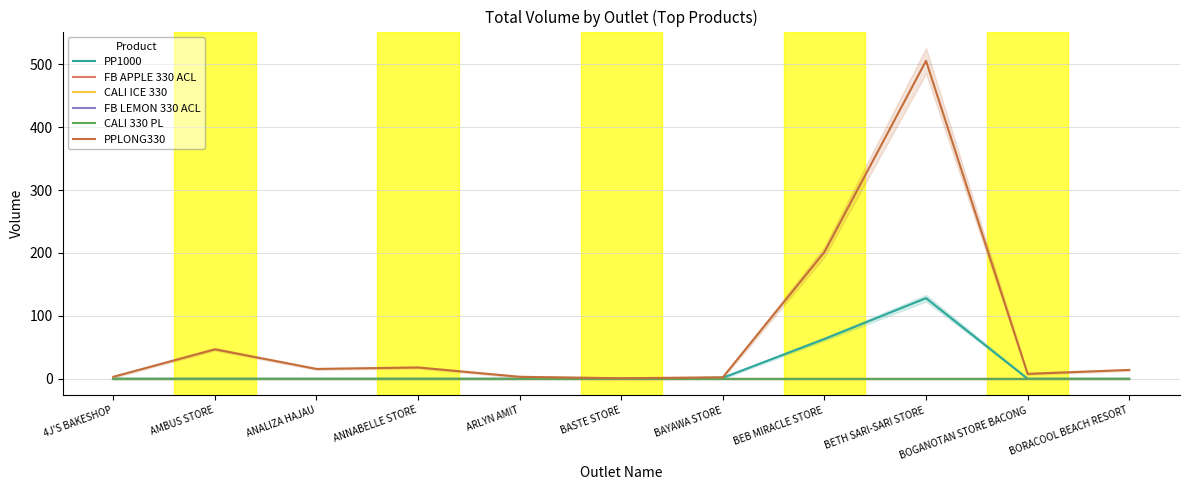

Rank the series by their maximum value, from highest to lowest.

PPLONG330, PP1000, FB APPLE 330 ACL, CALI ICE 330, FB LEMON 330 ACL, CALI 330 PL